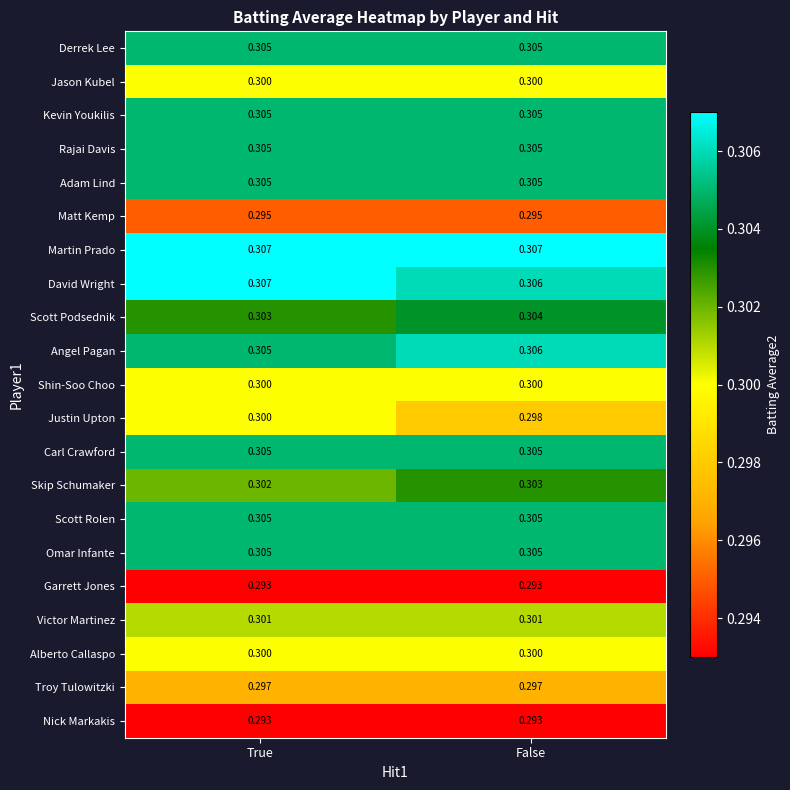

Is the value of Scott Rolen at False greater than the value of Garrett Jones at False?

Yes